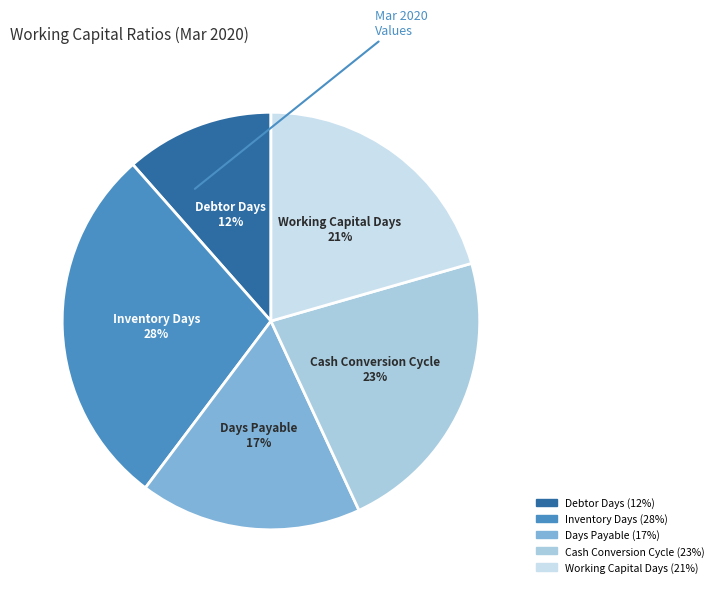

To the nearest percent, what is the combined percentage of Working Capital Days and Days Payable?

38%